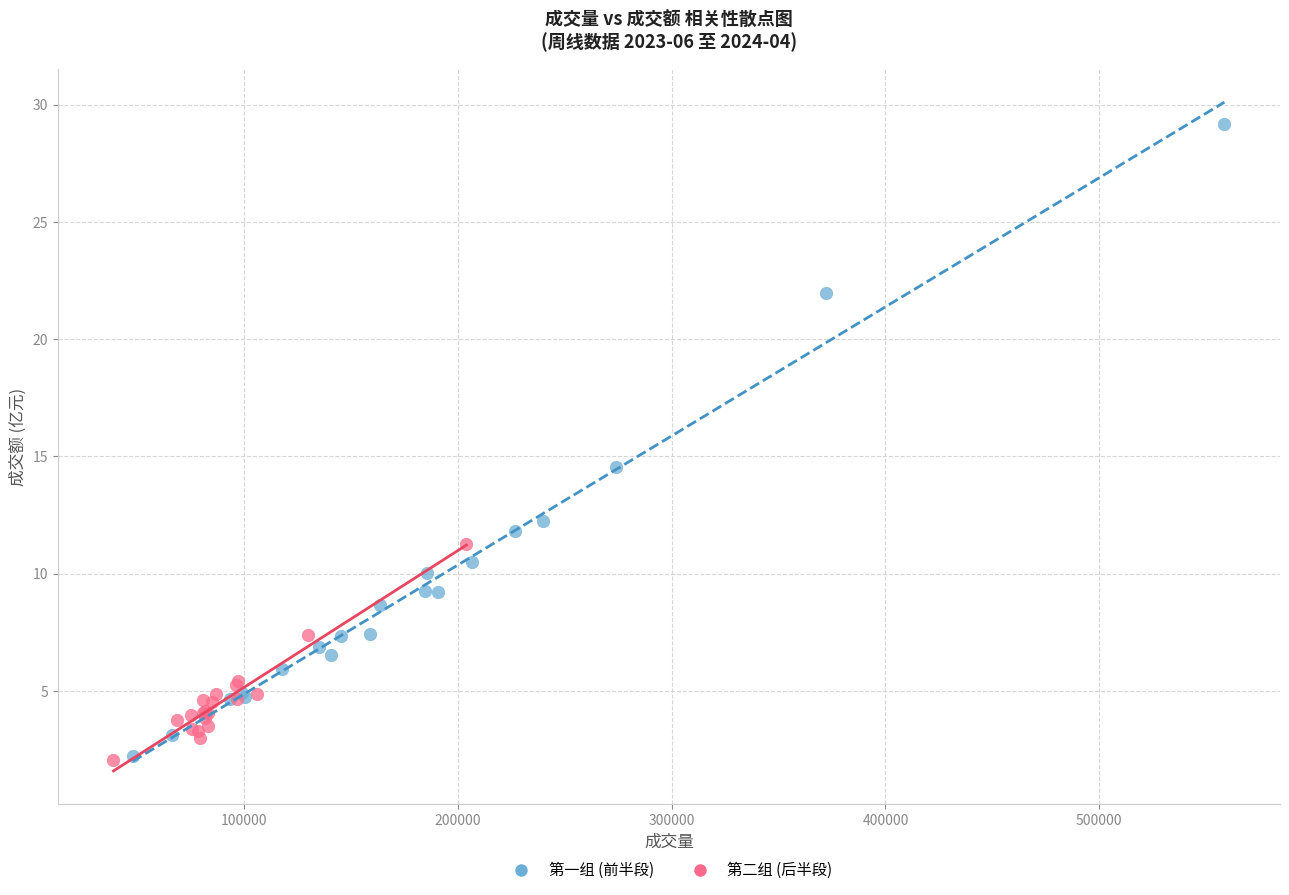

Which series has the widest spread of Y values?

第一组 (前半段)